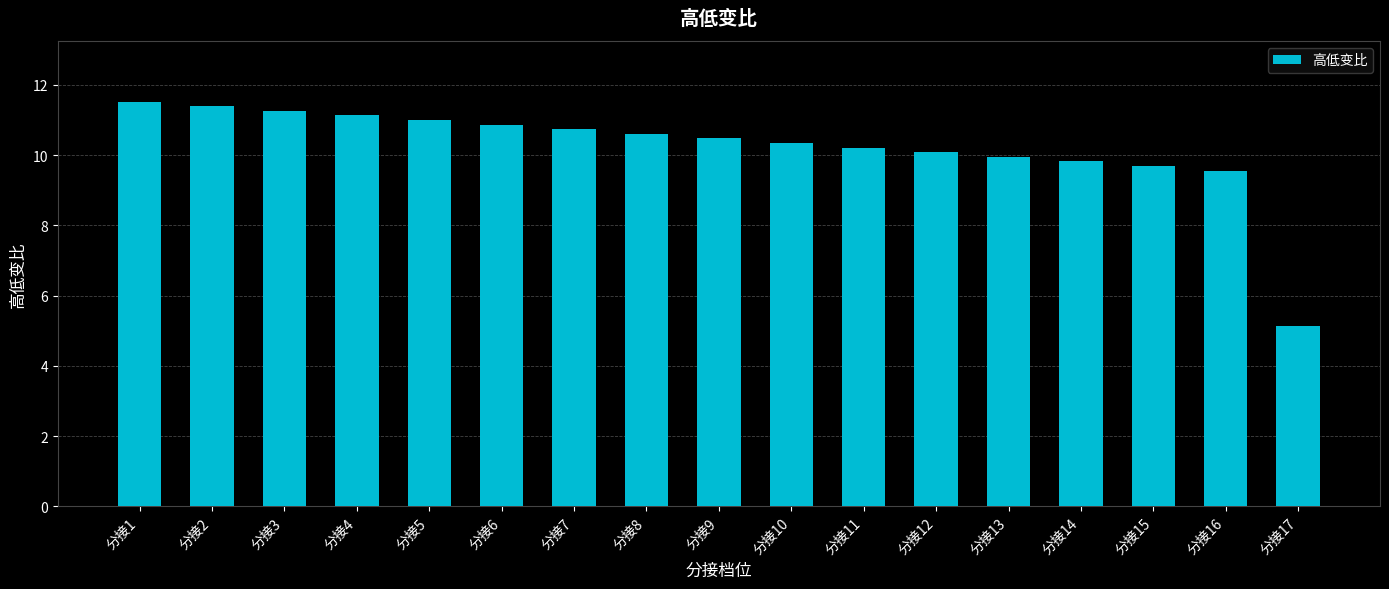

How many data points does each series have?

17